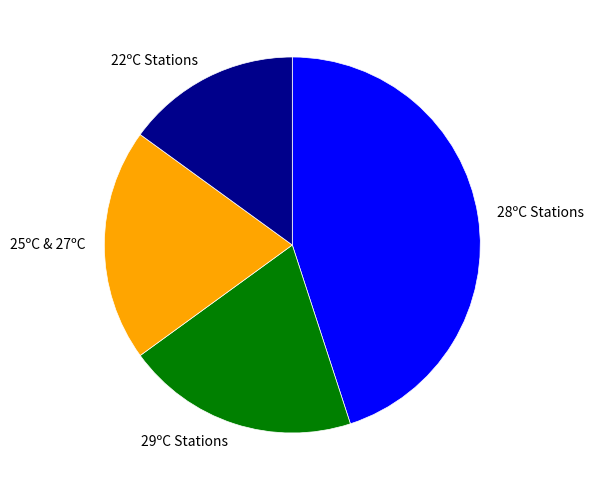

Approximately how many times larger is the value at 28ºC Stations compared to 29ºC Stations?

2.3